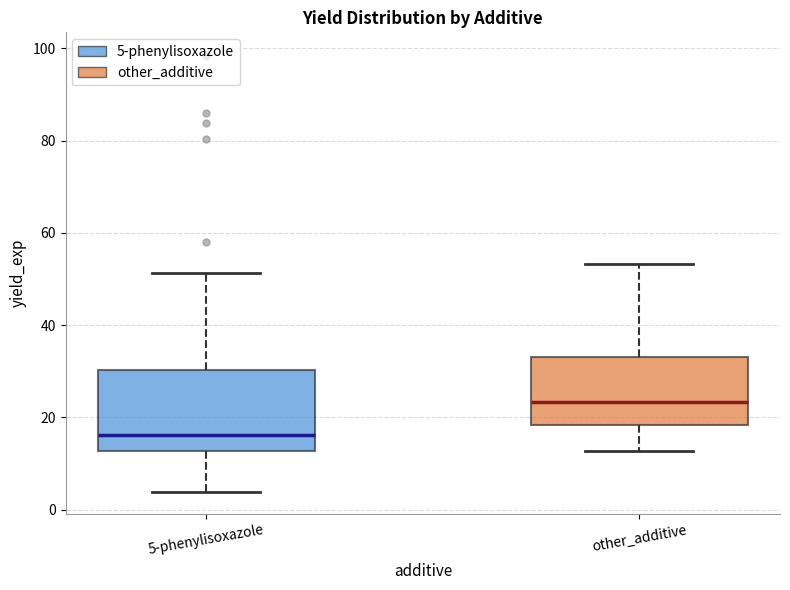

Where does the median line of the box for other_additive sit on the y-axis? The values are not printed on the chart, so give them approximately, as read against the axis.

24